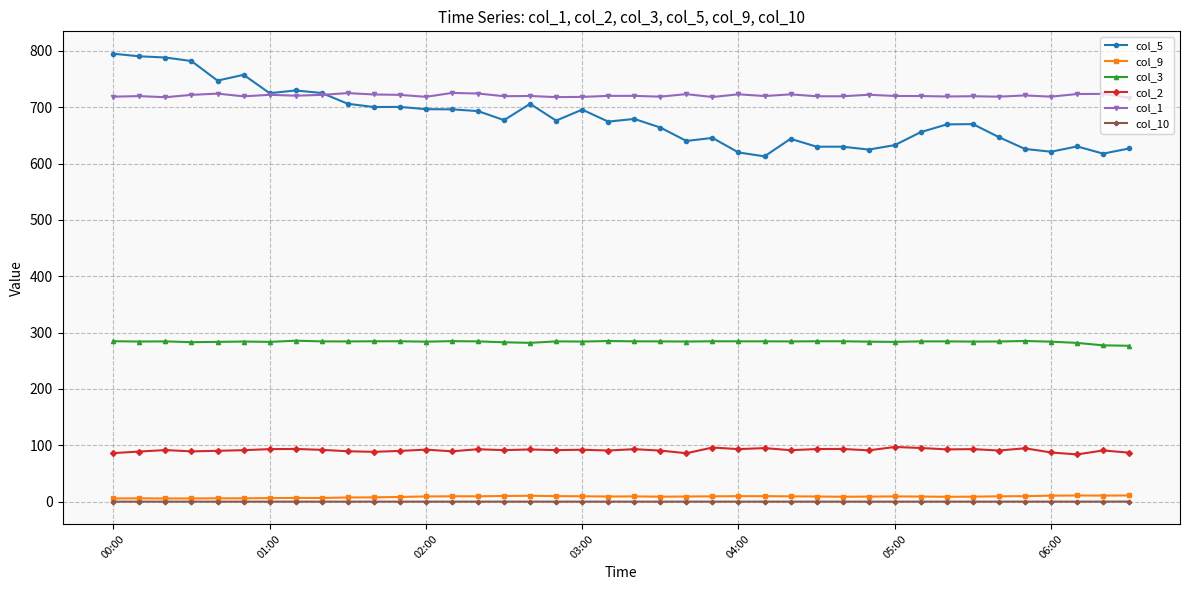

What is the value of the col_5 point at the 35th from the left?

646.8